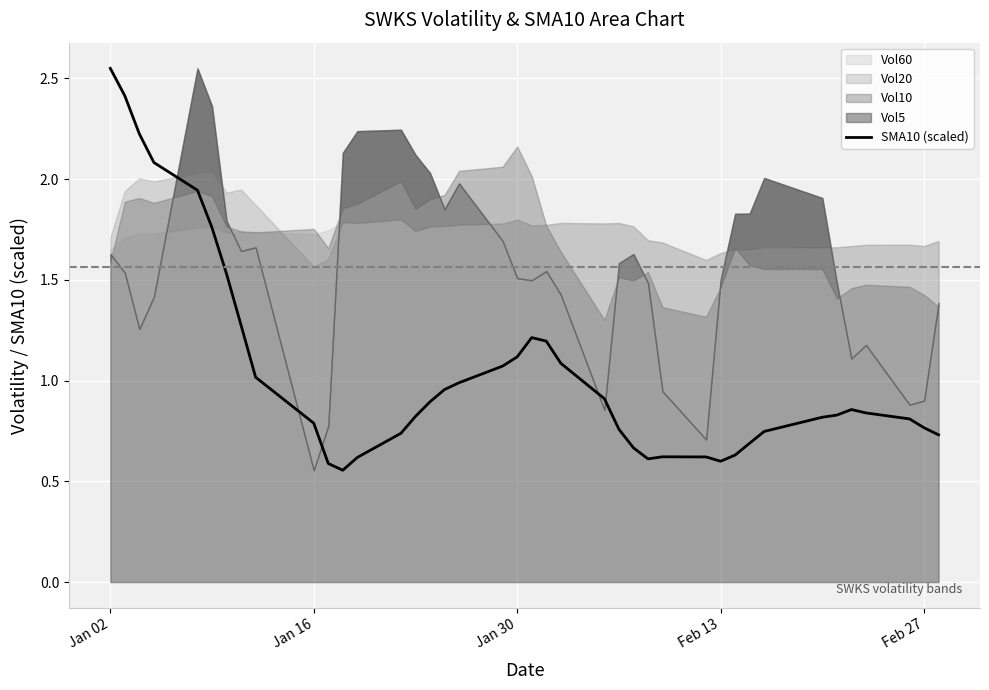

Is it true that SMA10 (scaled) equals 0.3 at Feb 13?

False